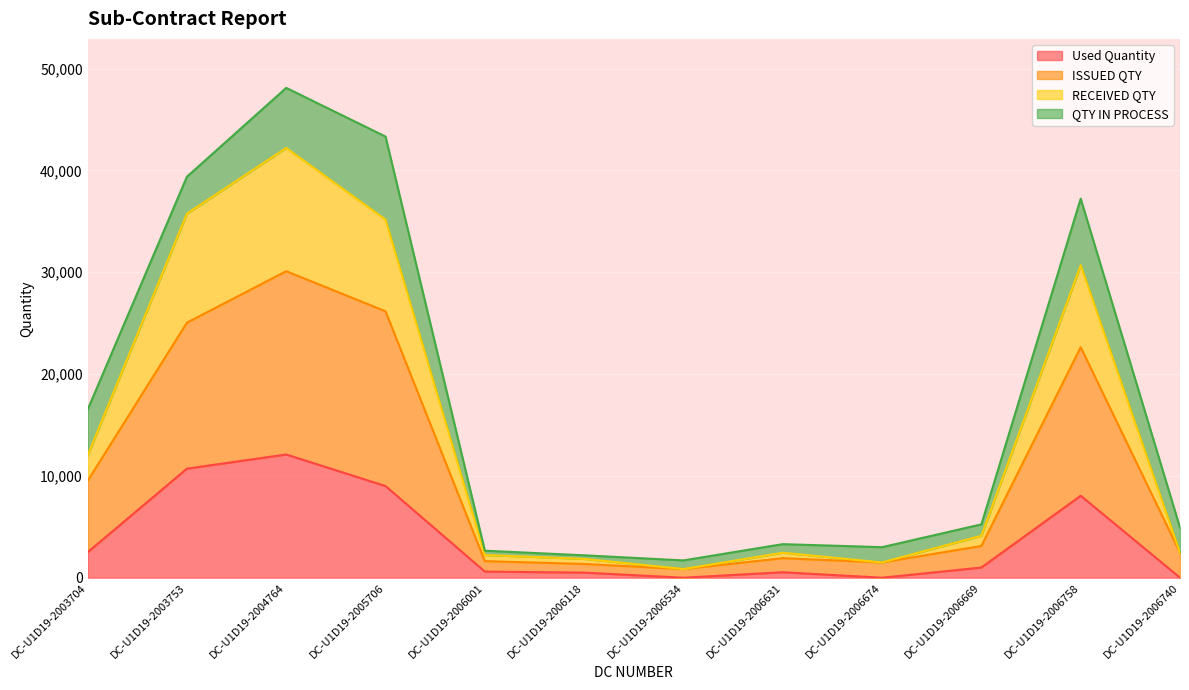

What is the total value across all series at DC-U1D19-2006118?

4550